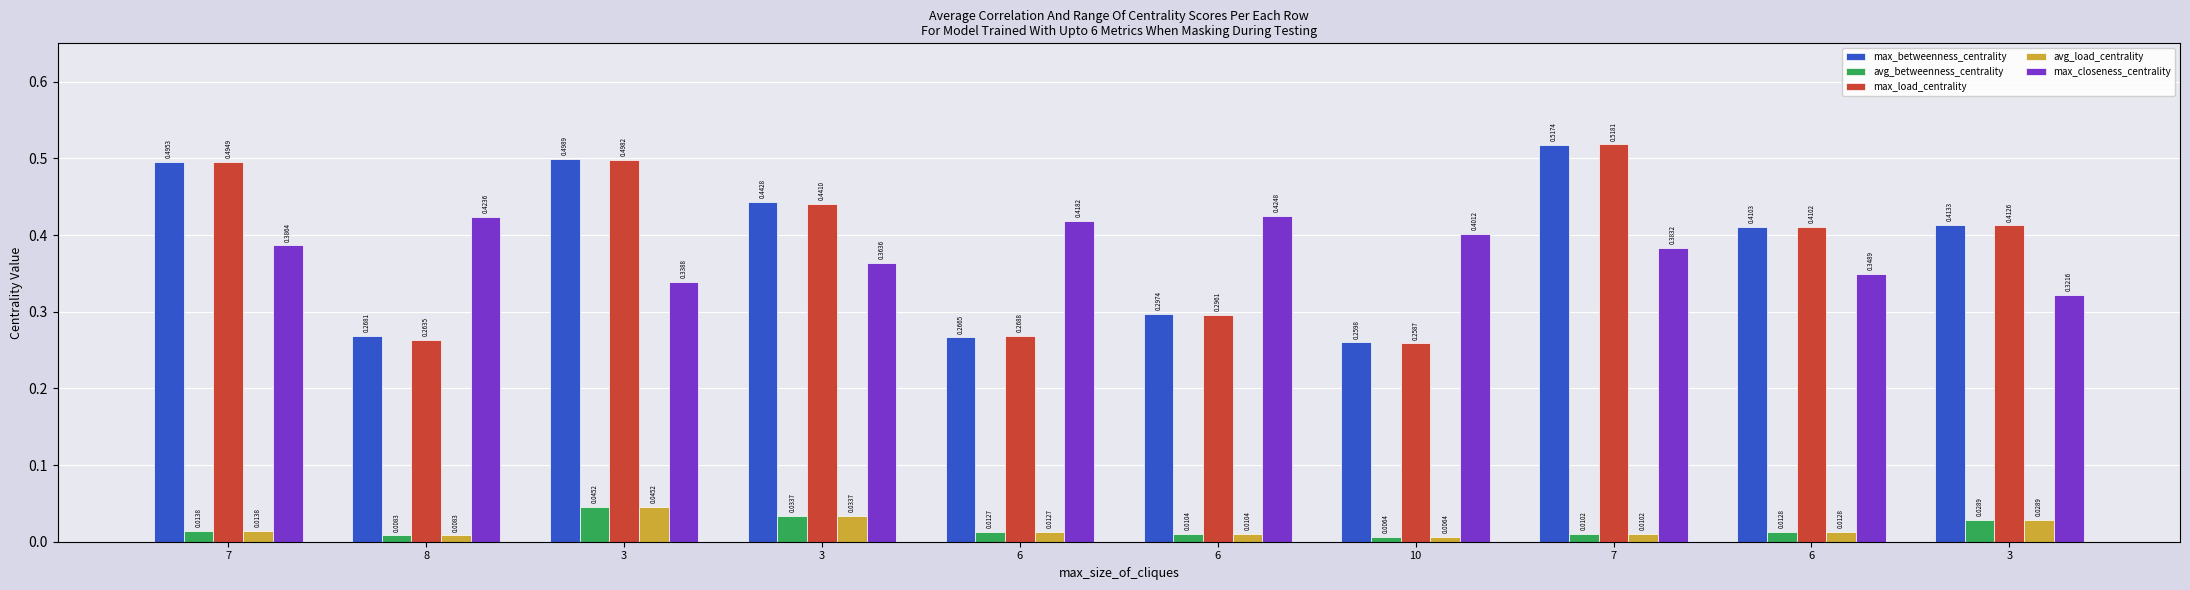

Does the chart contain any negative values?

No